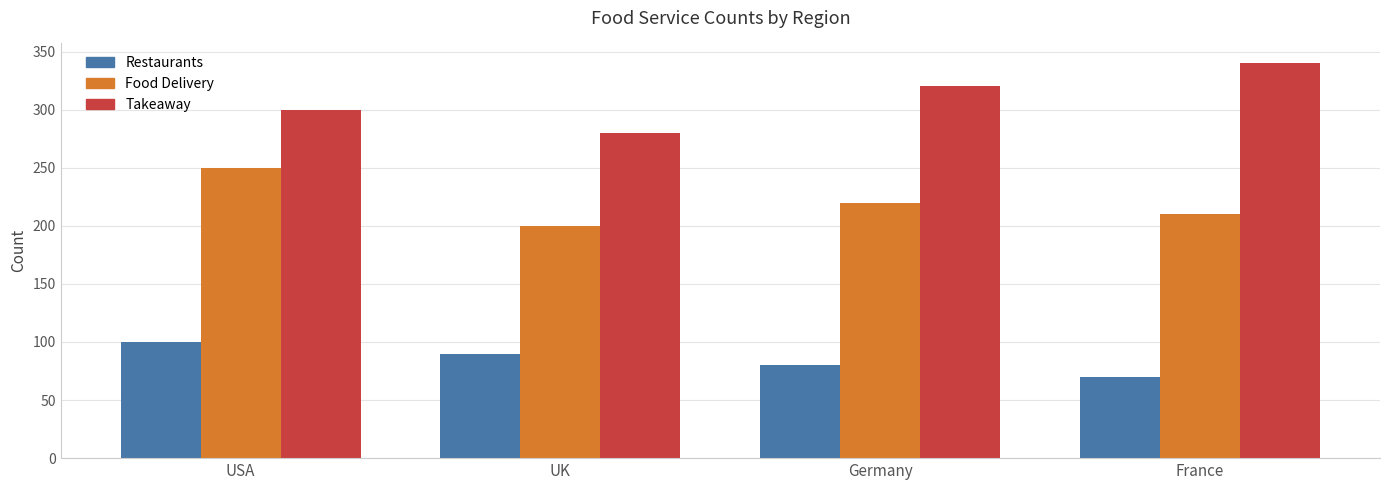

Where does the Food Delivery series first go above 220?

USA